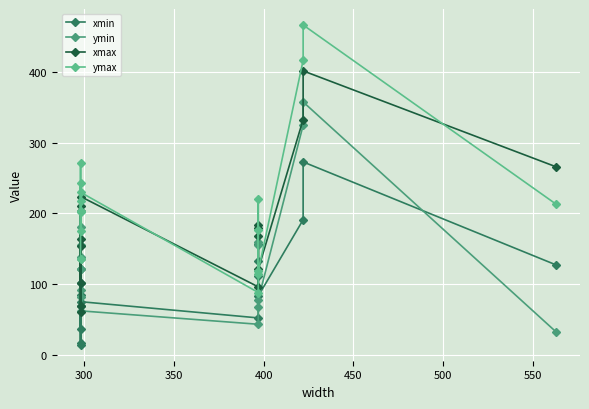

How many values in the ymax series exceed 213?

7